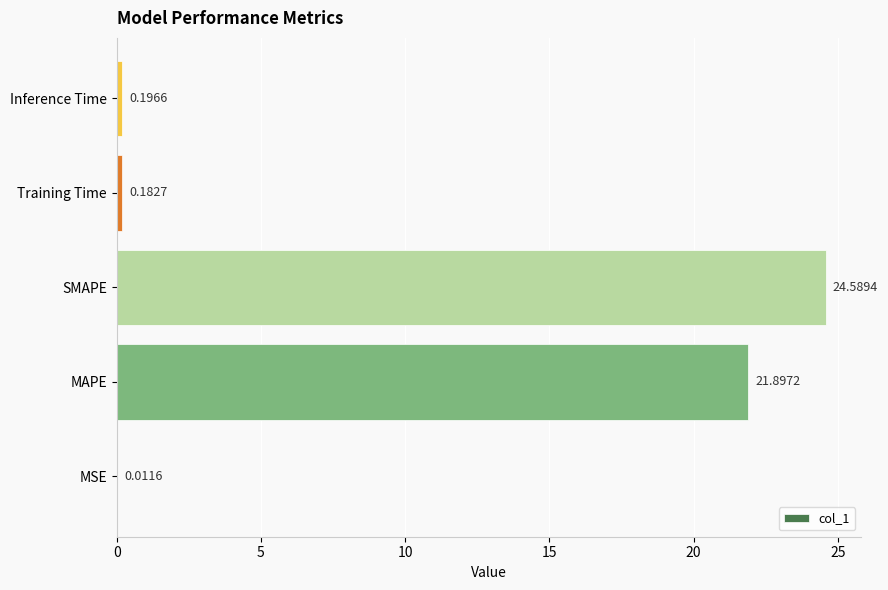

Between Inference Time and MAPE, which is larger?

MAPE